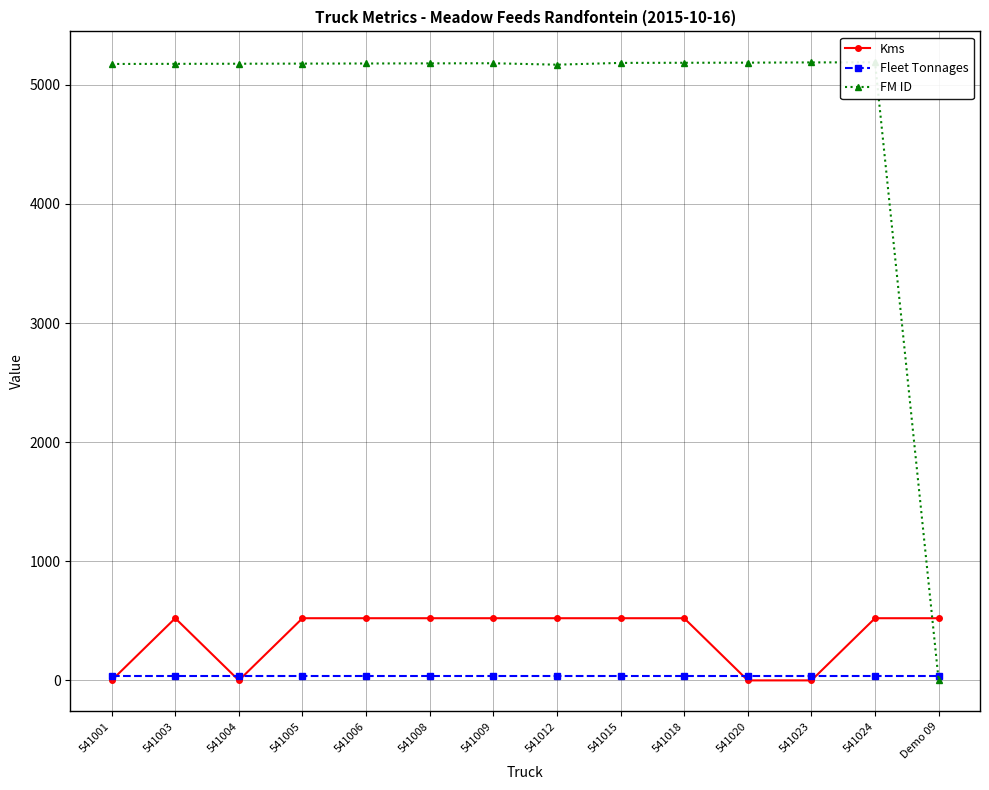

How many lines are shown in the chart?

3